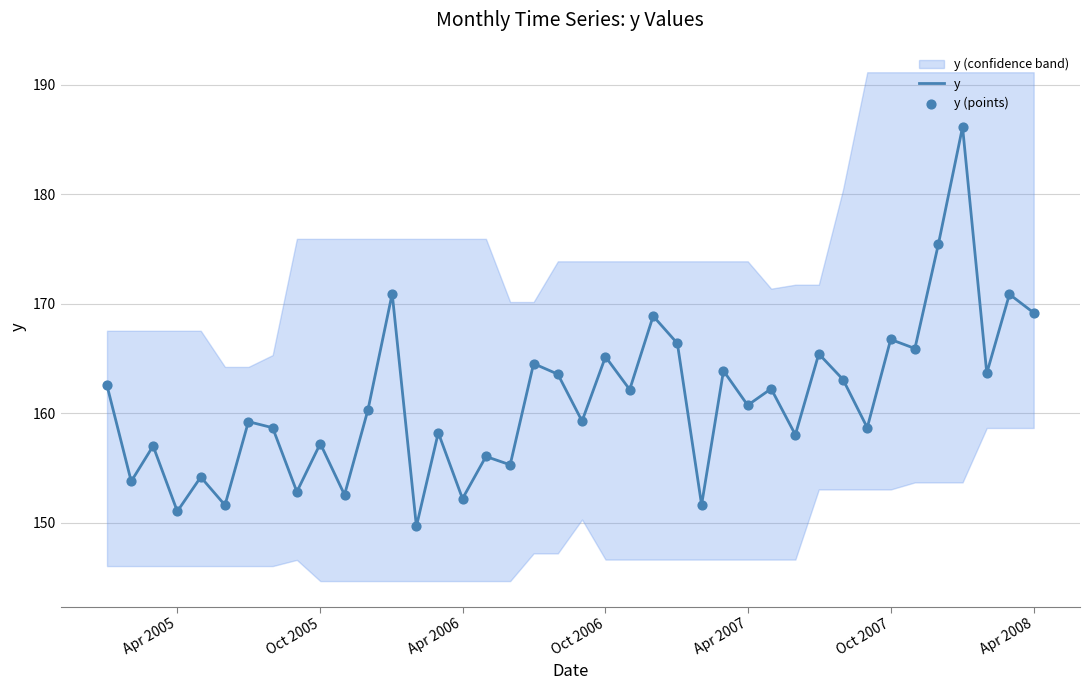

Which series has the largest total across all categories?

y